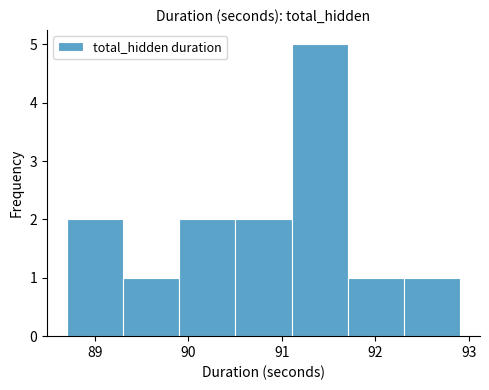

How tall is the bar that spans 90.5 to 91.1 on the x-axis? Neither the bar edges nor the heights are printed on the chart, so give them approximately, as read against the axes.

2